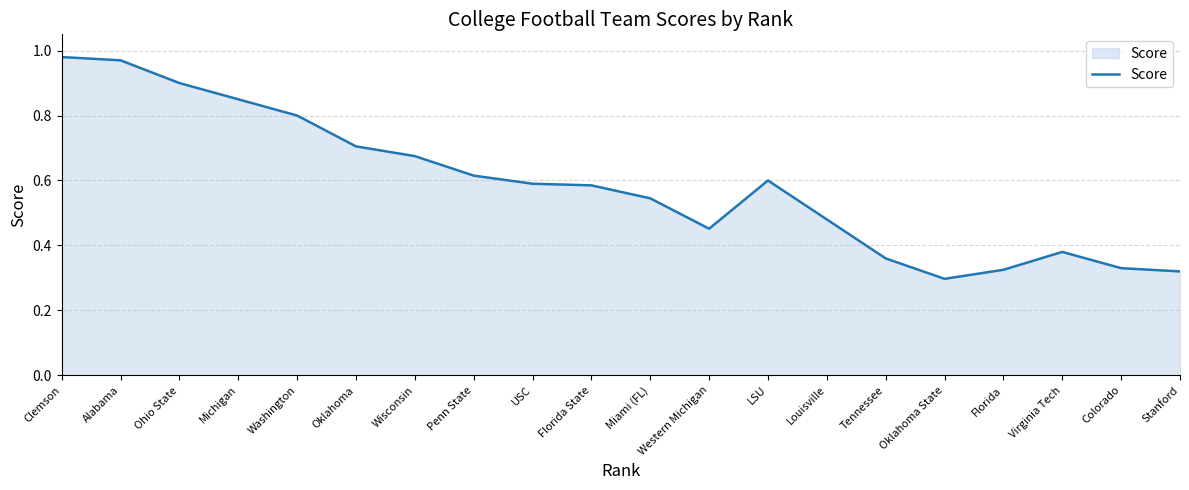

Which label corresponds to the largest value in the chart?

Clemson